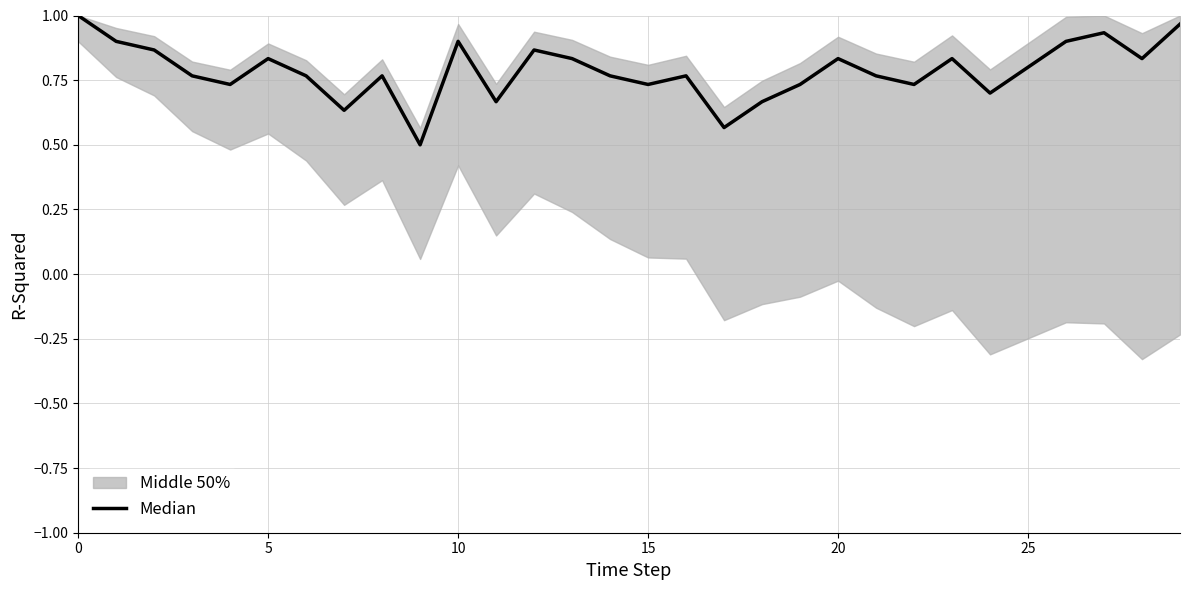

Which label corresponds to the smallest value in the chart?

9